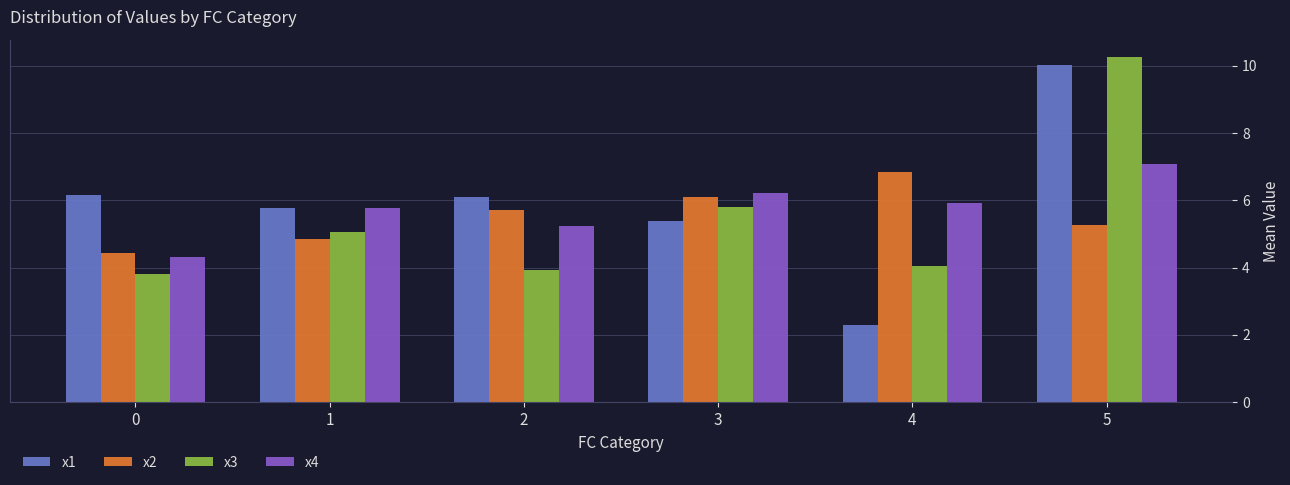

What is the minimum value for x3?

3.8